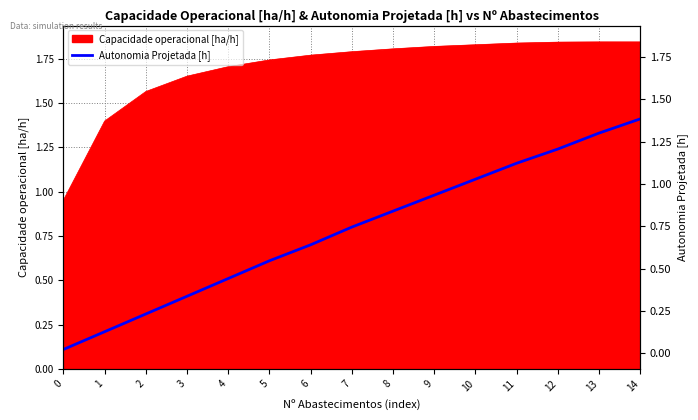

Reading right to left, extract all data points from this chart.

1.4	1.3	1.2	1.2	1.1	1.0	0.9	0.8	0.7	0.6	0.5	0.4	0.3	0.2	0.1